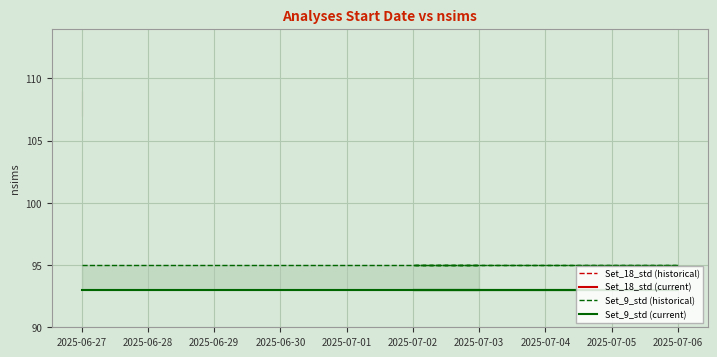

What is the maximum value for Set_18_std (historical)?

109